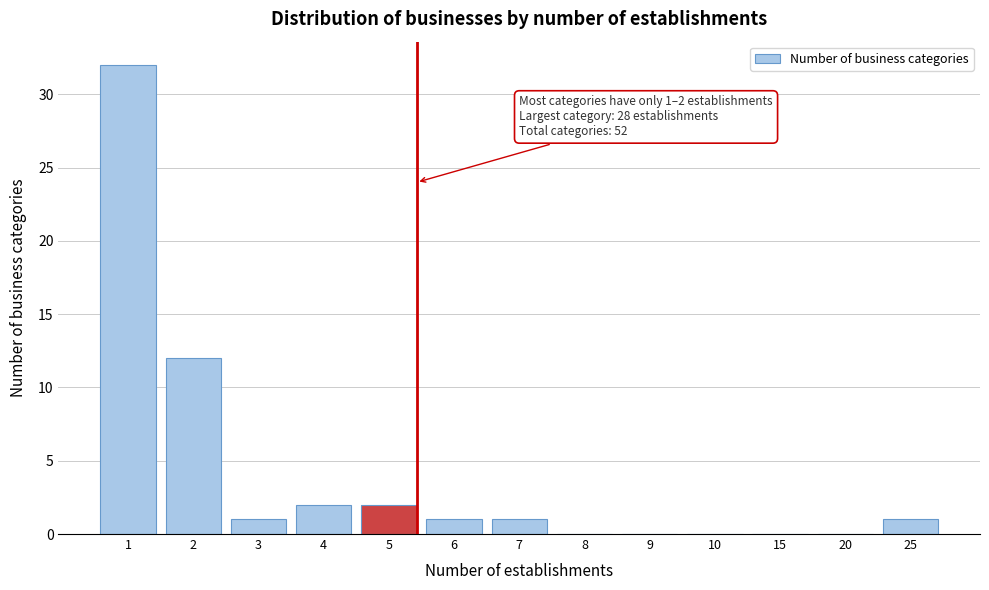

Reading left to right, list all the values displayed in this chart.

1=32	2=12	3=1	4=2	5=2	6=1	7=1	8=0	9=0	10=0	15=0	20=0	25=1